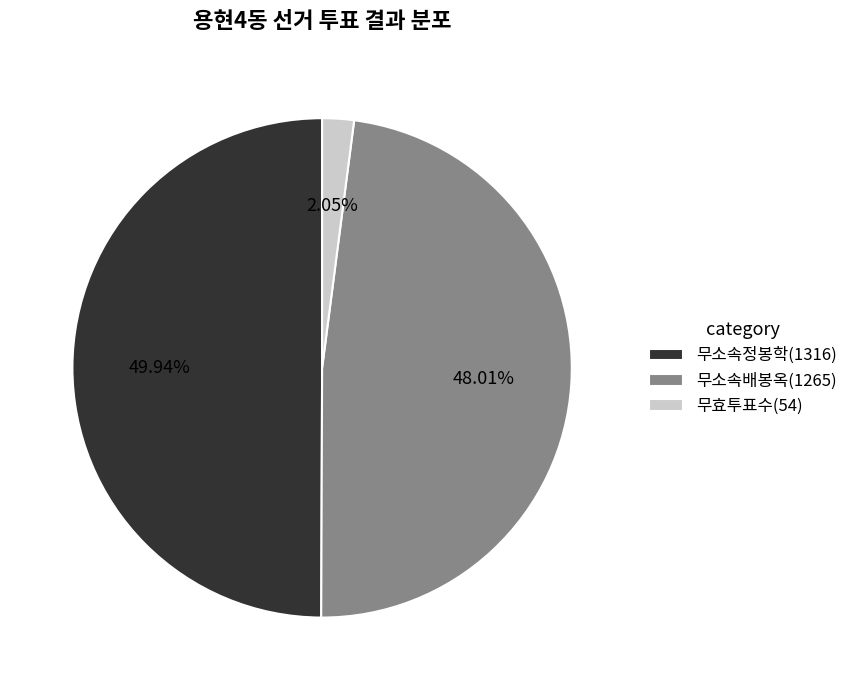

Rank the categories by value from highest to lowest.

무소속정봉학(1316), 무소속배봉옥(1265), 무효투표수(54)